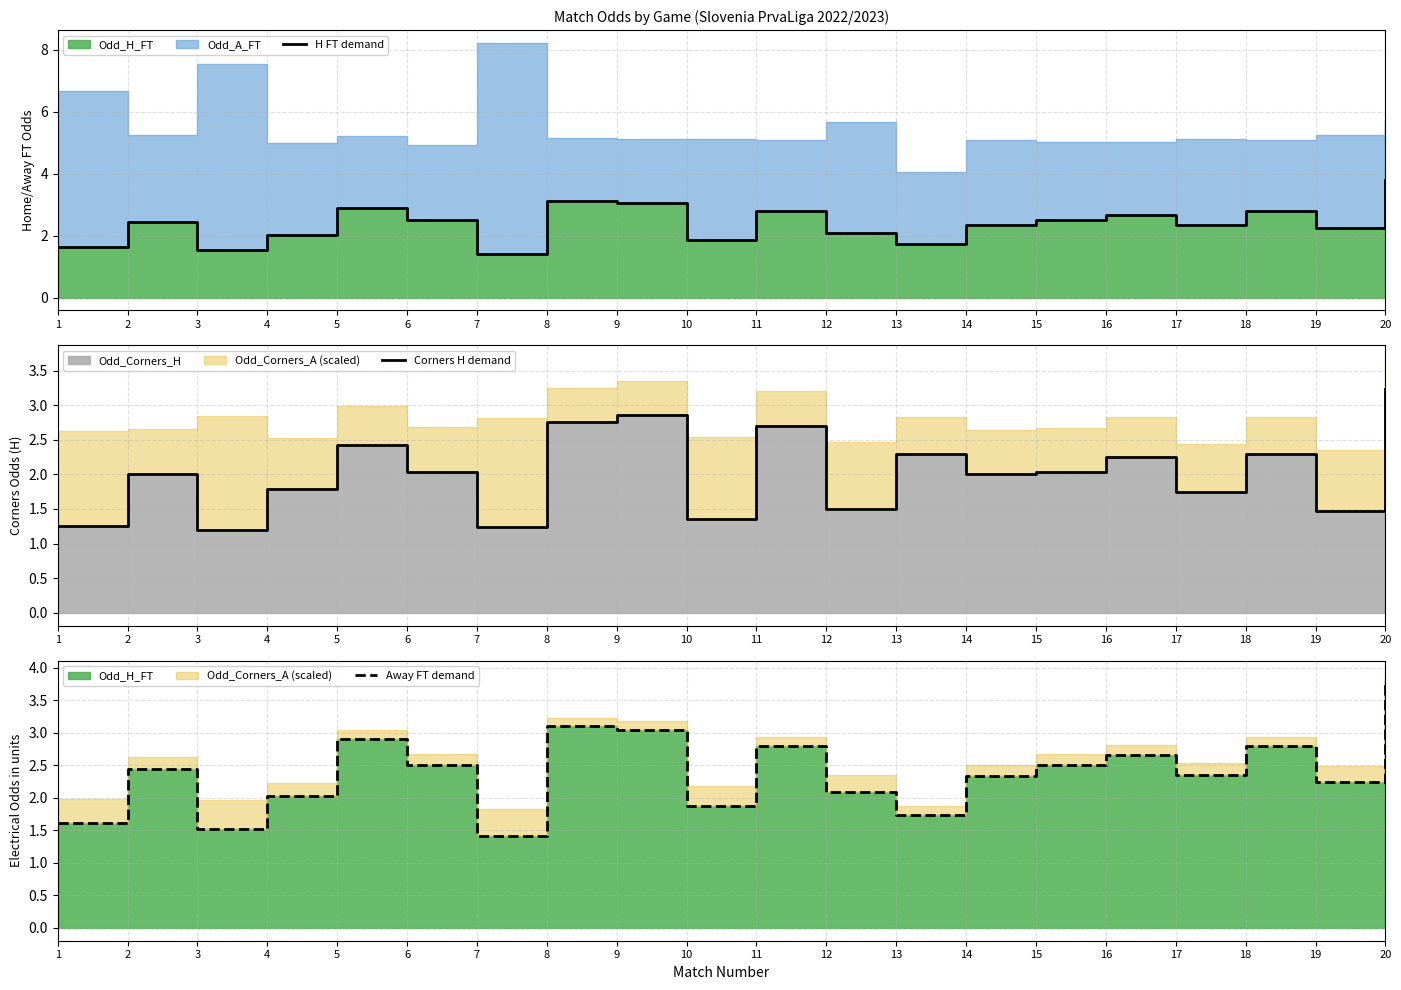

Reading left to right, extract all data points from this chart.

H FT demand: 1.6	2.5	1.5	2.0	2.9	2.5	1.4	3.1	3.0	1.9	2.8	2.1	1.7	2.3	2.5	2.7	2.4	2.8	2.2	3.8
Corners H demand: 1.2	2.0	1.2	1.8	2.4	2.0	1.2	2.8	2.9	1.4	2.7	1.5	2.3	2.0	2.0	2.2	1.7	2.3	1.5	3.2
Away FT demand: 1.6	2.5	1.5	2.0	2.9	2.5	1.4	3.1	3.0	1.9	2.8	2.1	1.7	2.3	2.5	2.7	2.4	2.8	2.2	3.8